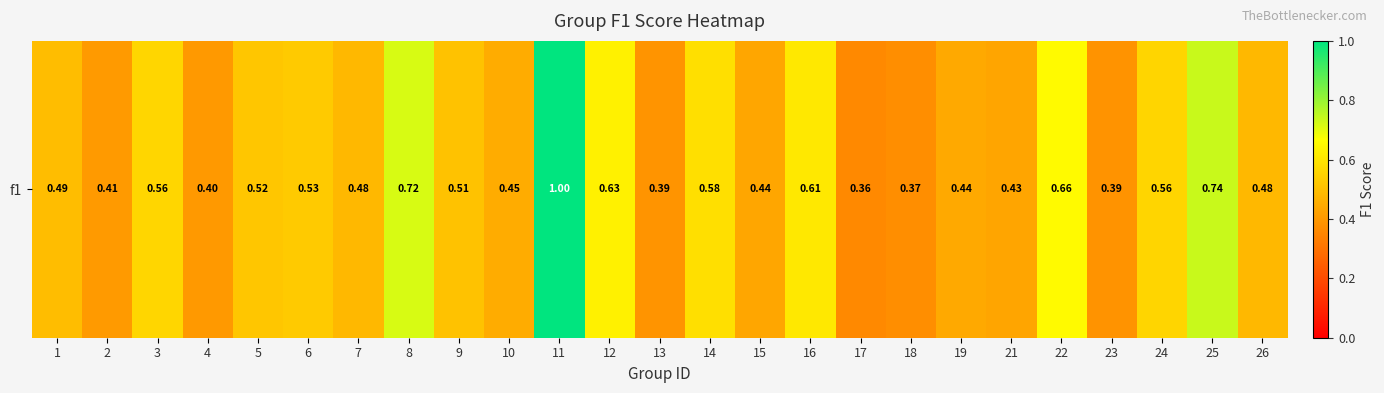

Rank the categories by value from highest to lowest.

11, 25, 8, 22, 12, 16, 14, 3, 24, 6, 5, 9, 1, 7, 26, 10, 19, 15, 21, 2, 4, 13, 23, 18, 17